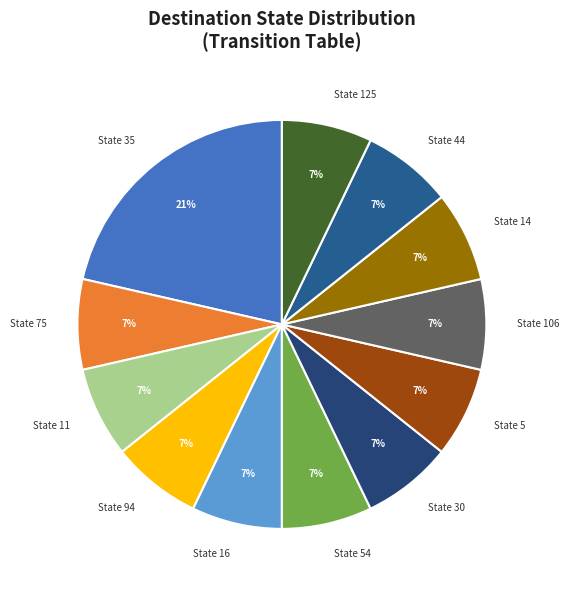

True or false: State 35 accounts for 33% of the total.

False